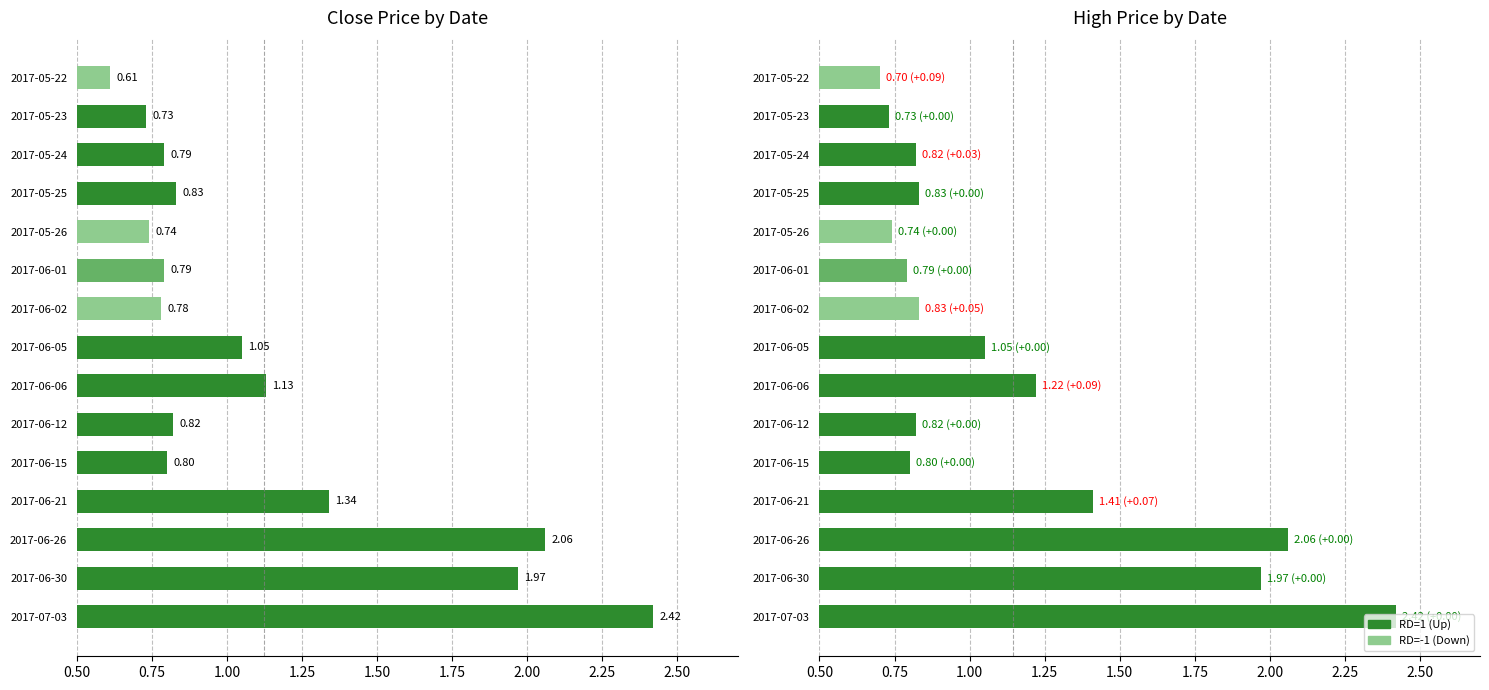

Does the chart contain any negative values?

No